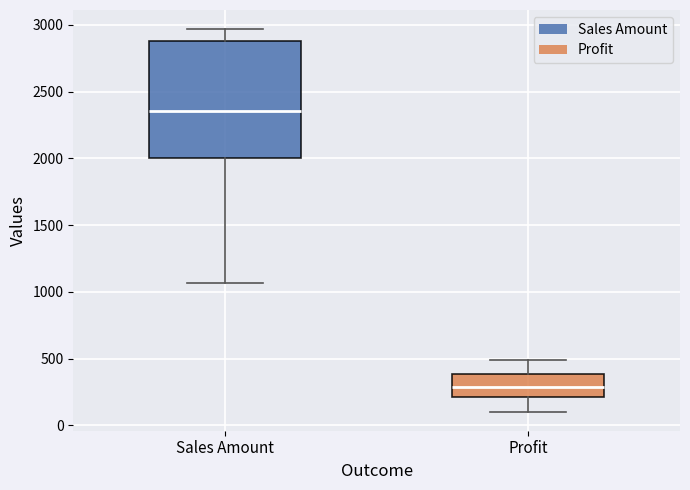

Which box's median line is the lowest?

Profit